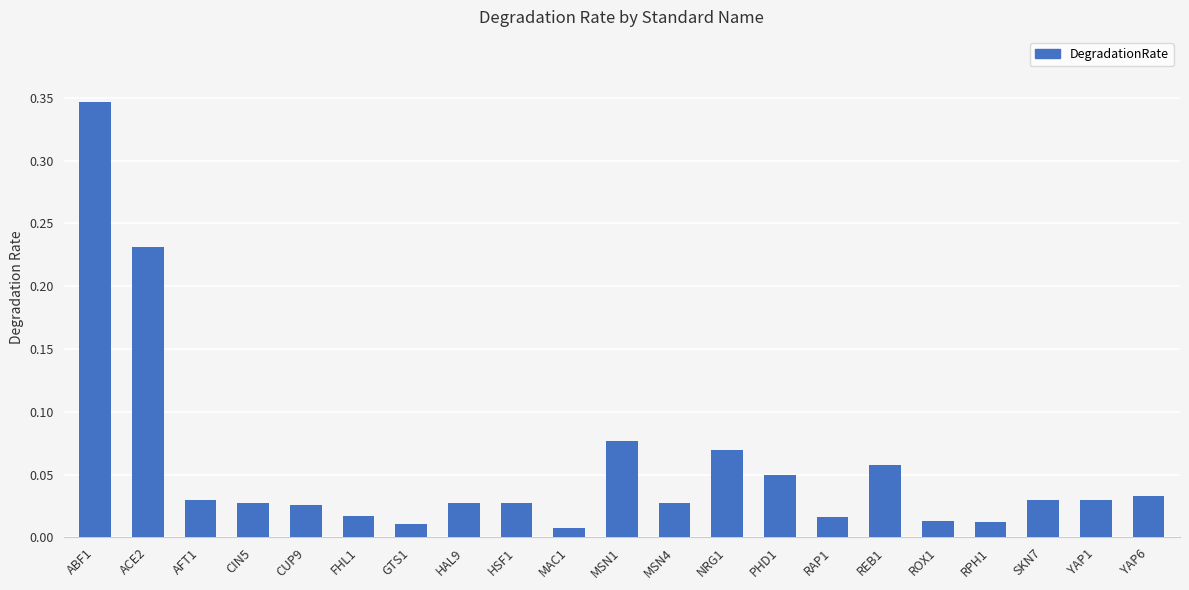

The chart shows a value of 0.0 at REB1. True or false?

False